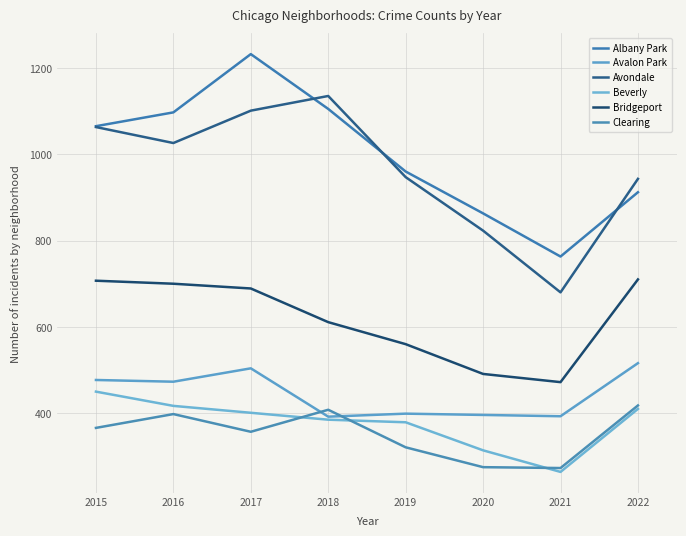

What is the sum of the Beverly values at 2017 and 2015?

851